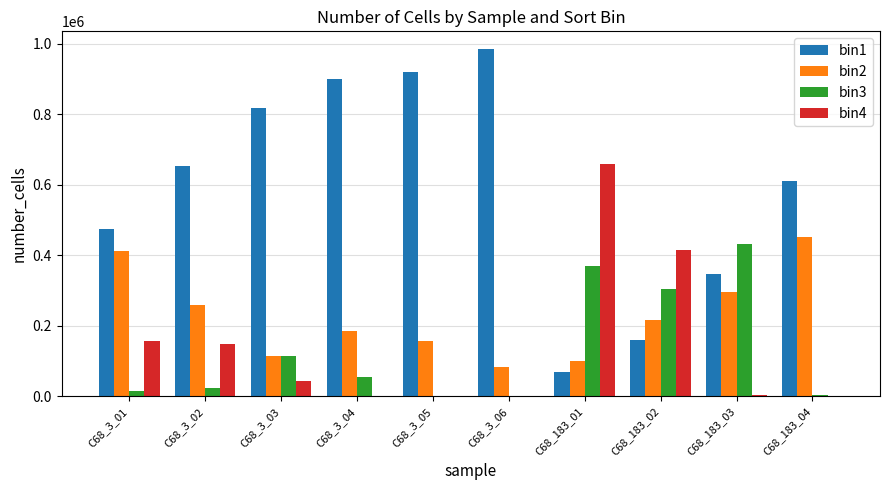

What is the difference between the bin4 values at C68_3_02 and C68_183_01?

509908